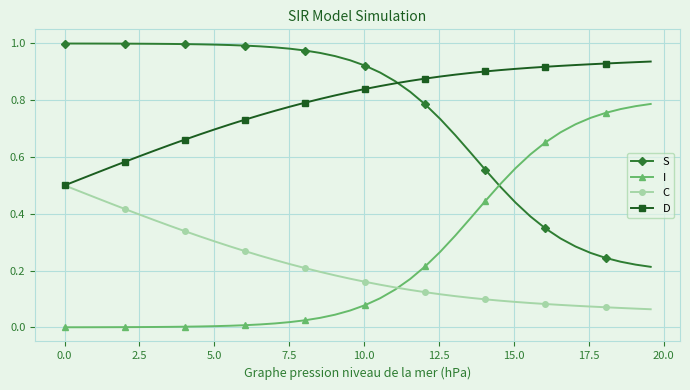

True or false: D and I intersect in this chart.

False